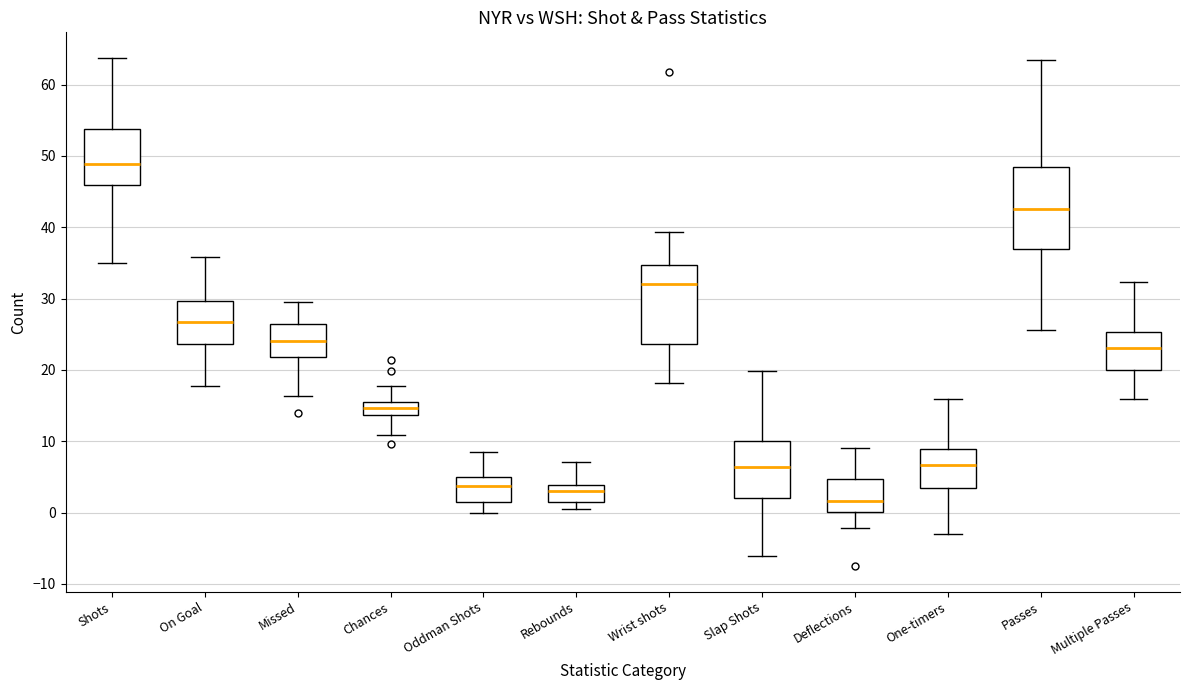

Reading left to right, read every box against the y-axis: the position of its median line, the range the box covers, and the ends of its whiskers. The values are not printed on the chart, so give them approximately, as read against the axis.

Shots: median 49, box 46 to 54, whiskers 35 to 64
On Goal: median 27, box 24 to 30, whiskers 18 to 36
Missed: median 24, box 22 to 27, whiskers 16 to 30
Chances: median 15, box 14 to 16, whiskers 11 to 18
Oddman Shots: median 4, box 1 to 5, whiskers 0 to 8
Rebounds: median 3, box 2 to 4, whiskers 1 to 7
Wrist shots: median 32, box 24 to 35, whiskers 18 to 39
Slap Shots: median 6, box 2 to 10, whiskers -6 to 20
Deflections: median 2, box 0 to 5, whiskers -2 to 9
One-timers: median 7, box 3 to 9, whiskers -3 to 16
Passes: median 43, box 37 to 48, whiskers 26 to 63
Multiple Passes: median 23, box 20 to 25, whiskers 16 to 32